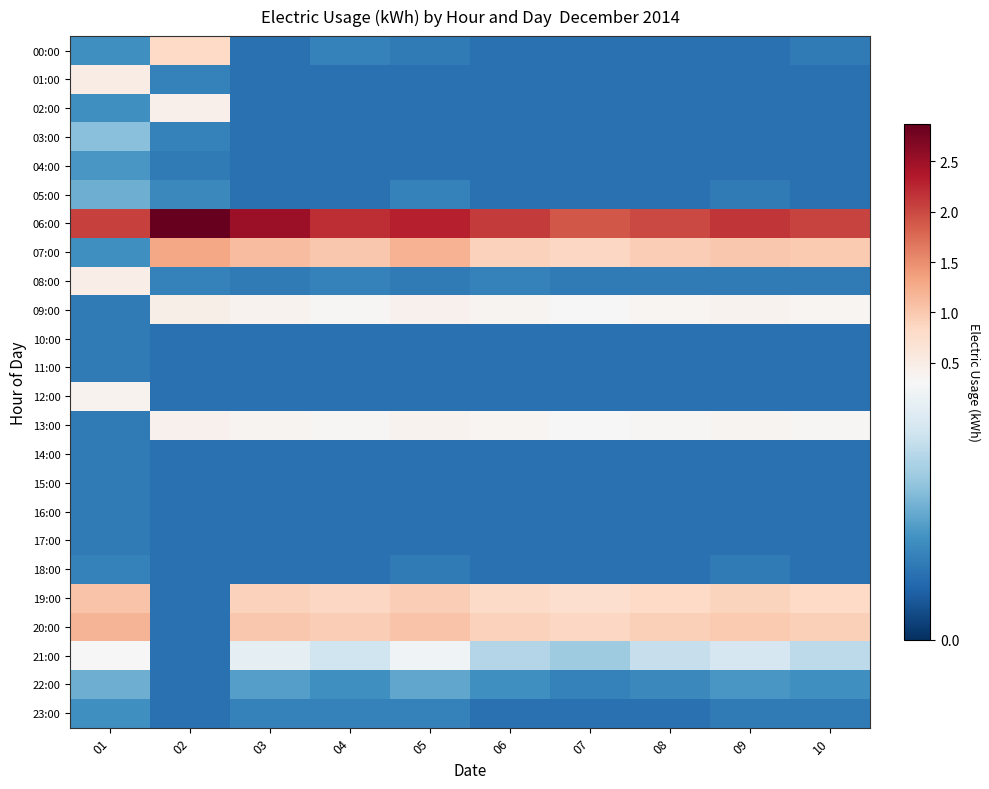

Reading right to left, transcribe all the data shown in this chart.

00:00: 10=0.1	09=0.1	08=0.1	07=0.1	06=0.1	05=0.1	04=0.1	03=0.1	02=0.8	01=0.1
01:00: 10=0.1	09=0.1	08=0.1	07=0.1	06=0.1	05=0.1	04=0.1	03=0.1	02=0.1	01=0.5
02:00: 10=0.1	09=0.1	08=0.1	07=0.1	06=0.1	05=0.1	04=0.1	03=0.1	02=0.5	01=0.1
03:00: 10=0.1	09=0.1	08=0.1	07=0.1	06=0.1	05=0.1	04=0.1	03=0.1	02=0.1	01=0.2
04:00: 10=0.1	09=0.1	08=0.1	07=0.1	06=0.1	05=0.1	04=0.1	03=0.1	02=0.1	01=0.1
05:00: 10=0.1	09=0.1	08=0.1	07=0.1	06=0.1	05=0.1	04=0.1	03=0.1	02=0.1	01=0.2
06:00: 10=2.0	09=2.1	08=2.0	07=1.9	06=2.1	05=2.3	04=2.2	03=2.5	02=2.9	01=2.1
07:00: 10=1.0	09=1.0	08=0.9	07=0.8	06=0.9	05=1.2	04=1.0	03=1.1	02=1.3	01=0.1
08:00: 10=0.1	09=0.1	08=0.1	07=0.1	06=0.1	05=0.1	04=0.1	03=0.1	02=0.1	01=0.5
09:00: 10=0.4	09=0.4	08=0.4	07=0.3	06=0.4	05=0.4	04=0.3	03=0.4	02=0.5	01=0.1
10:00: 10=0.1	09=0.1	08=0.1	07=0.1	06=0.1	05=0.1	04=0.1	03=0.1	02=0.1	01=0.1
11:00: 10=0.1	09=0.1	08=0.1	07=0.1	06=0.1	05=0.1	04=0.1	03=0.1	02=0.1	01=0.1
12:00: 10=0.1	09=0.1	08=0.1	07=0.1	06=0.1	05=0.1	04=0.1	03=0.1	02=0.1	01=0.4
13:00: 10=0.3	09=0.4	08=0.3	07=0.3	06=0.4	05=0.4	04=0.3	03=0.4	02=0.4	01=0.1
14:00: 10=0.1	09=0.1	08=0.1	07=0.1	06=0.1	05=0.1	04=0.1	03=0.1	02=0.1	01=0.1
15:00: 10=0.1	09=0.1	08=0.1	07=0.1	06=0.1	05=0.1	04=0.1	03=0.1	02=0.1	01=0.1
16:00: 10=0.1	09=0.1	08=0.1	07=0.1	06=0.1	05=0.1	04=0.1	03=0.1	02=0.1	01=0.1
17:00: 10=0.1	09=0.1	08=0.1	07=0.1	06=0.1	05=0.1	04=0.1	03=0.1	02=0.1	01=0.1
18:00: 10=0.1	09=0.1	08=0.1	07=0.1	06=0.1	05=0.1	04=0.1	03=0.1	02=0.1	01=0.1
19:00: 10=0.8	09=0.9	08=0.8	07=0.8	06=0.8	05=0.9	04=0.8	03=0.9	02=0.1	01=1.0
20:00: 10=0.9	09=1.0	08=0.9	07=0.8	06=0.9	05=1.1	04=0.9	03=1.0	02=0.1	01=1.2
21:00: 10=0.2	09=0.3	08=0.2	07=0.2	06=0.2	05=0.3	04=0.2	03=0.3	02=0.1	01=0.3
22:00: 10=0.1	09=0.1	08=0.1	07=0.1	06=0.1	05=0.1	04=0.1	03=0.1	02=0.1	01=0.2
23:00: 10=0.1	09=0.1	08=0.1	07=0.1	06=0.1	05=0.1	04=0.1	03=0.1	02=0.1	01=0.1